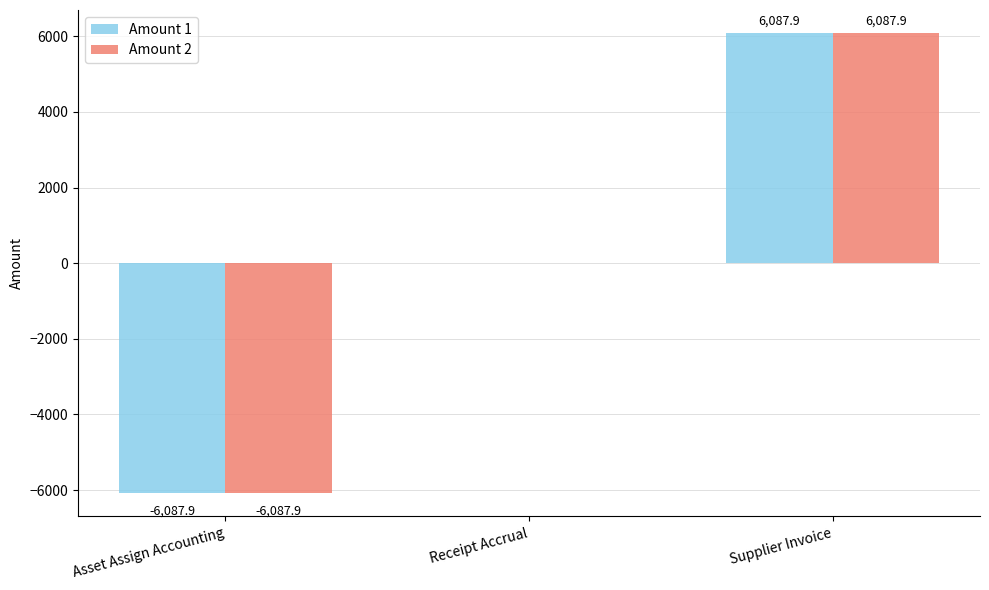

What is the maximum value shown in the chart?

6087.9